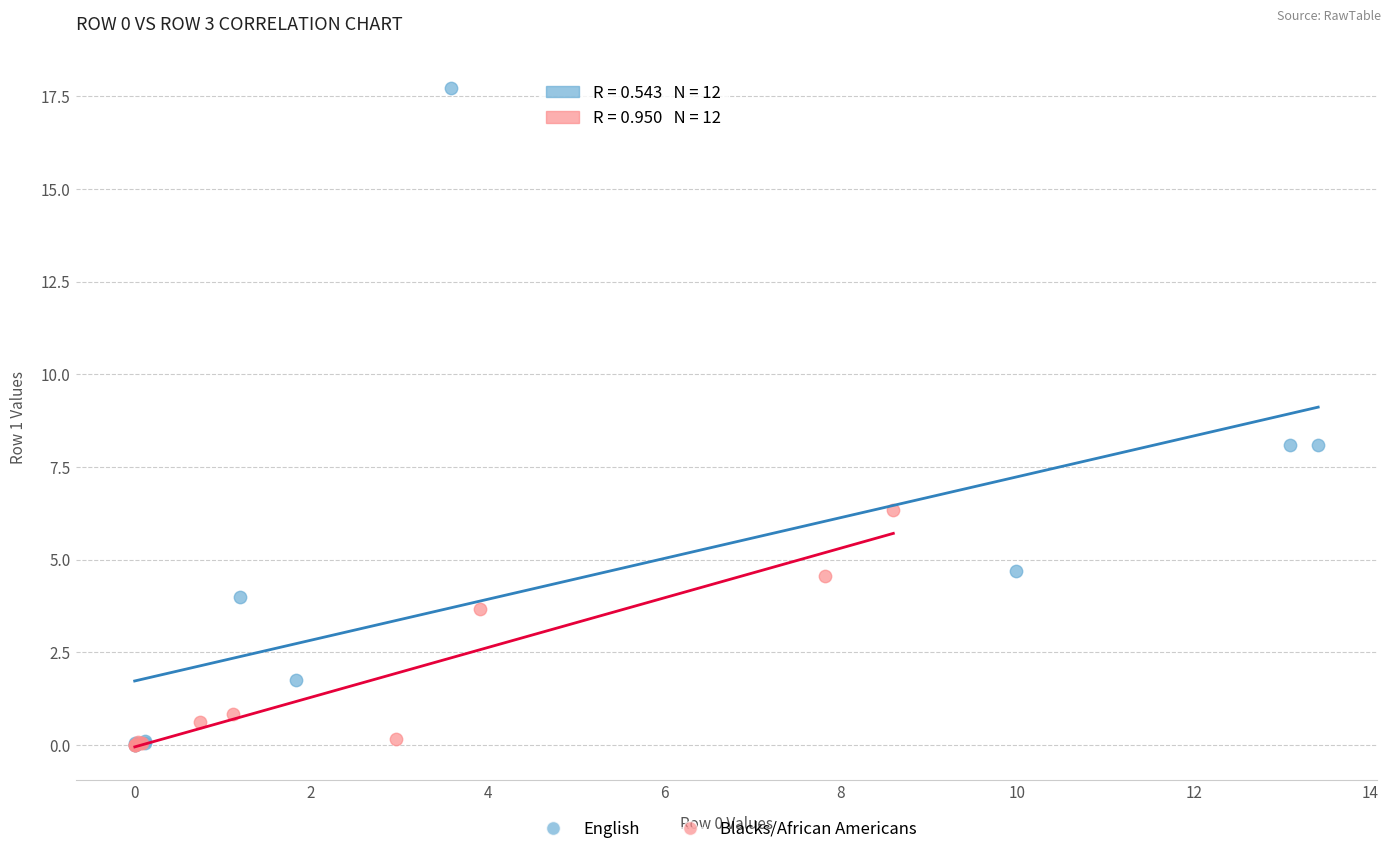

Which series contains the highest Y value?

English